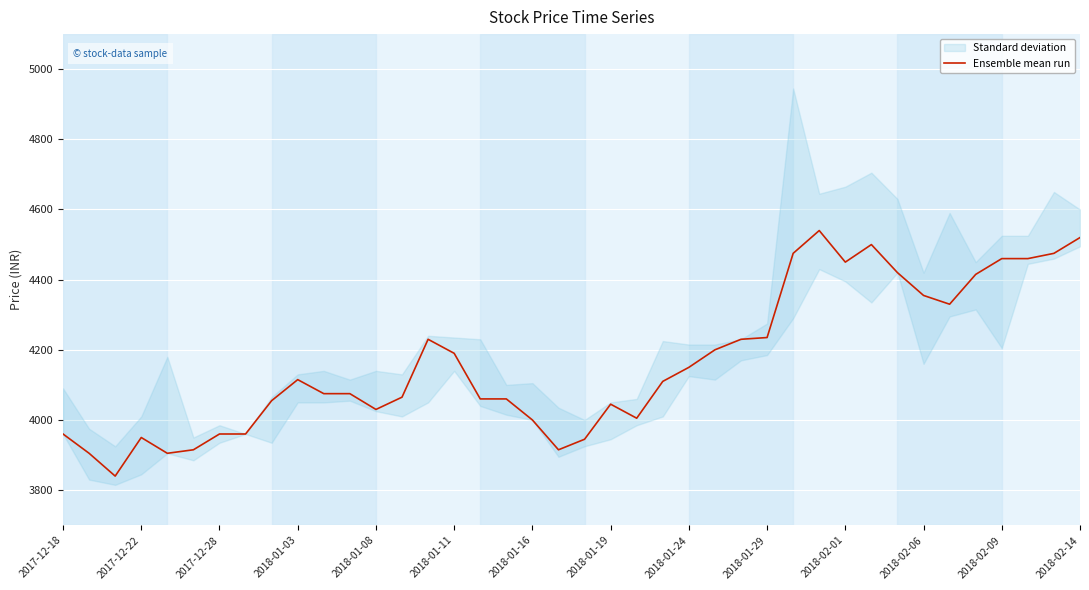

How many data points are less than 4110?

20